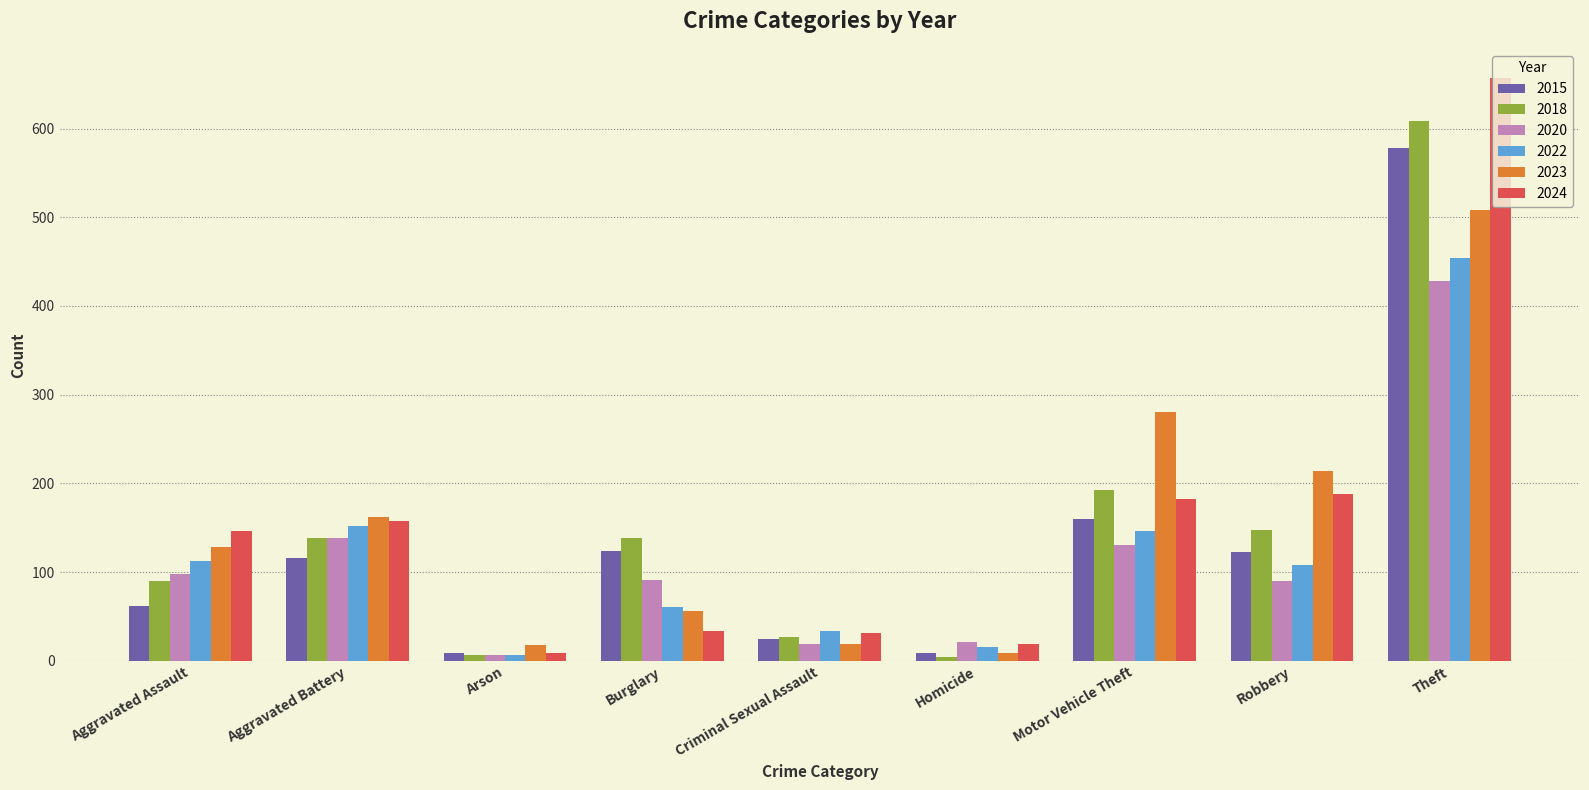

What is the maximum value shown in the chart?

657